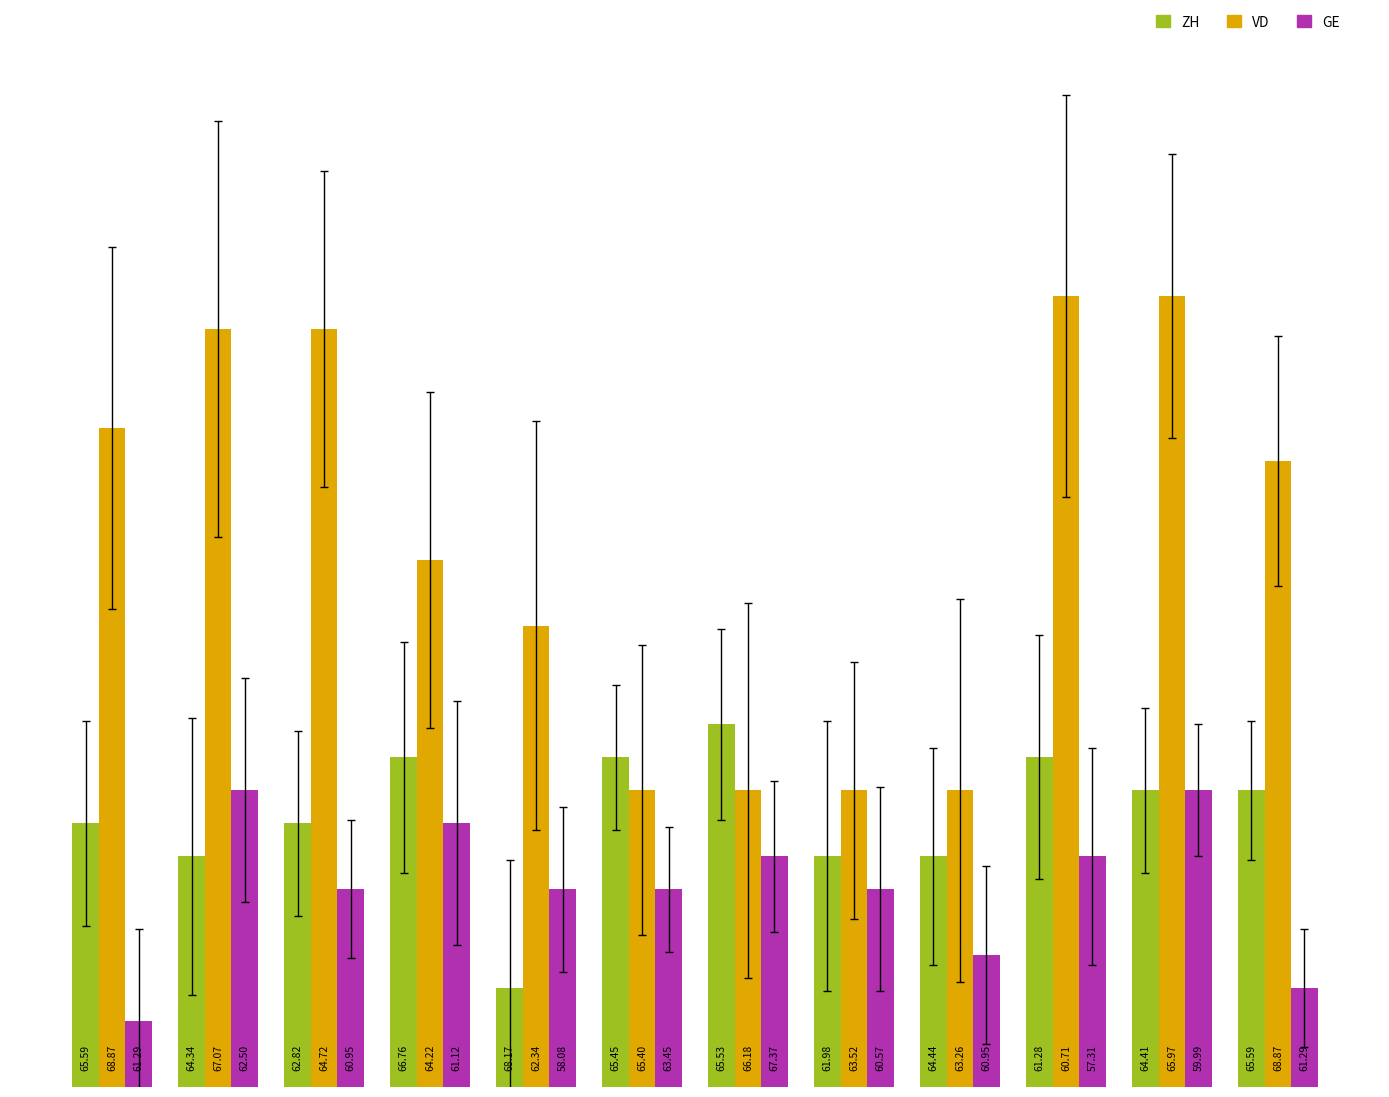

How many bars are there in total?

36